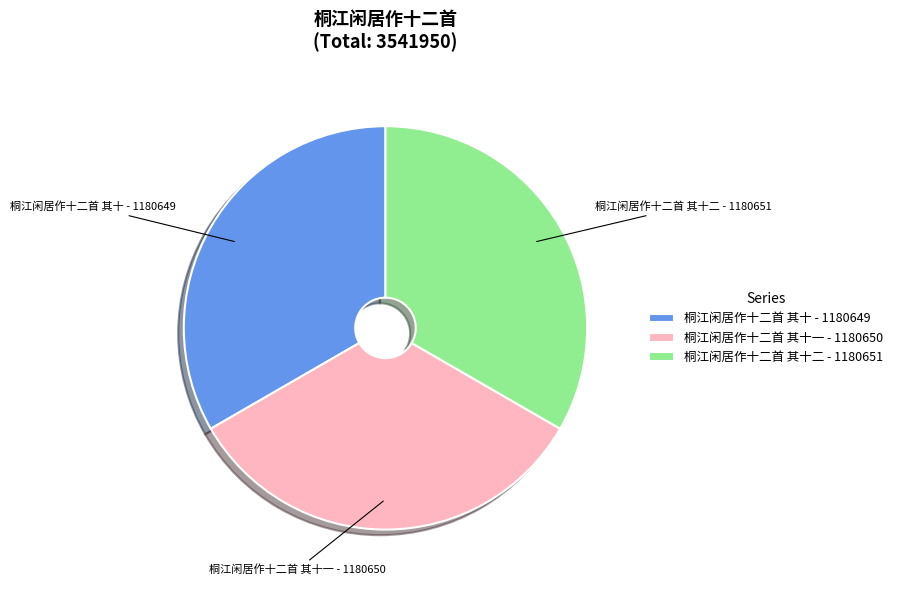

Approximately how many times larger is the value at 桐江闲居作十二首 其十 - 1180649 compared to 桐江闲居作十二首 其十二 - 1180651?

1.0